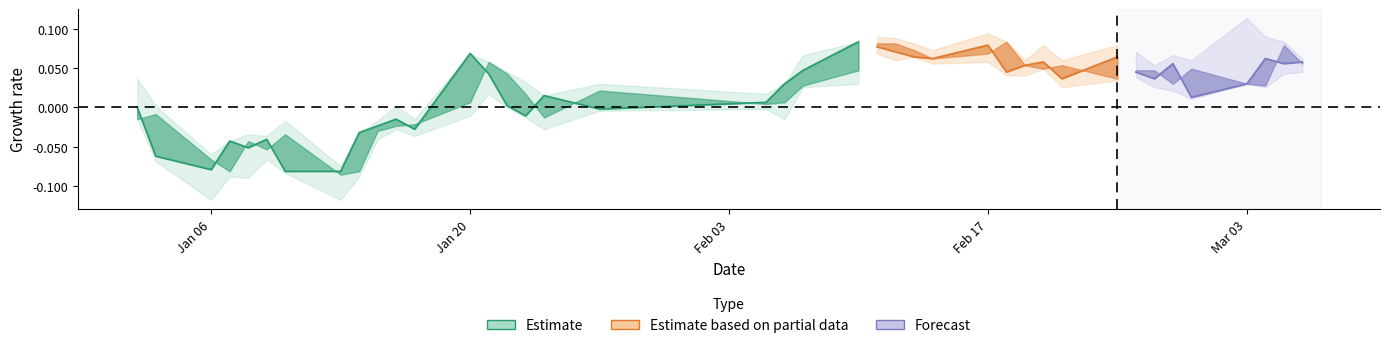

How many lines are shown in the chart?

4